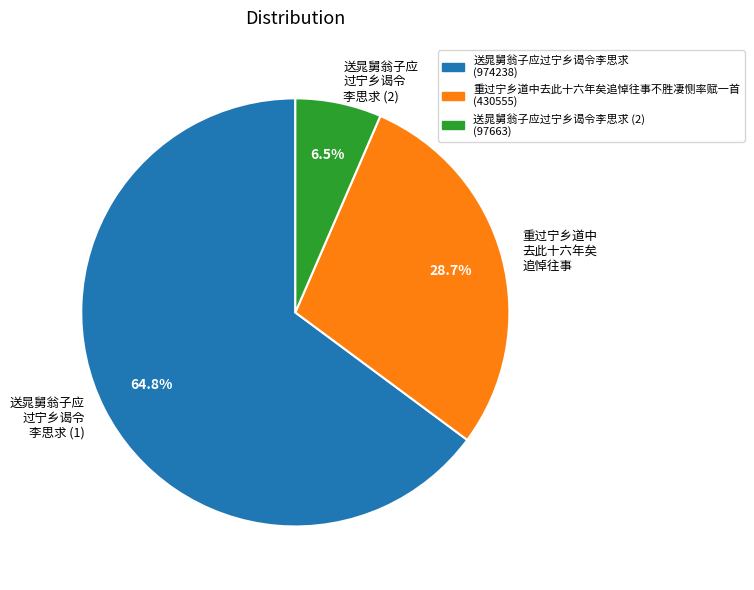

Rank the categories by value from highest to lowest.

送晁舅翁子应 过宁乡谒令 李思求 (1), 重过宁乡道中 去此十六年矣 追悼往事, 送晁舅翁子应 过宁乡谒令 李思求 (2)